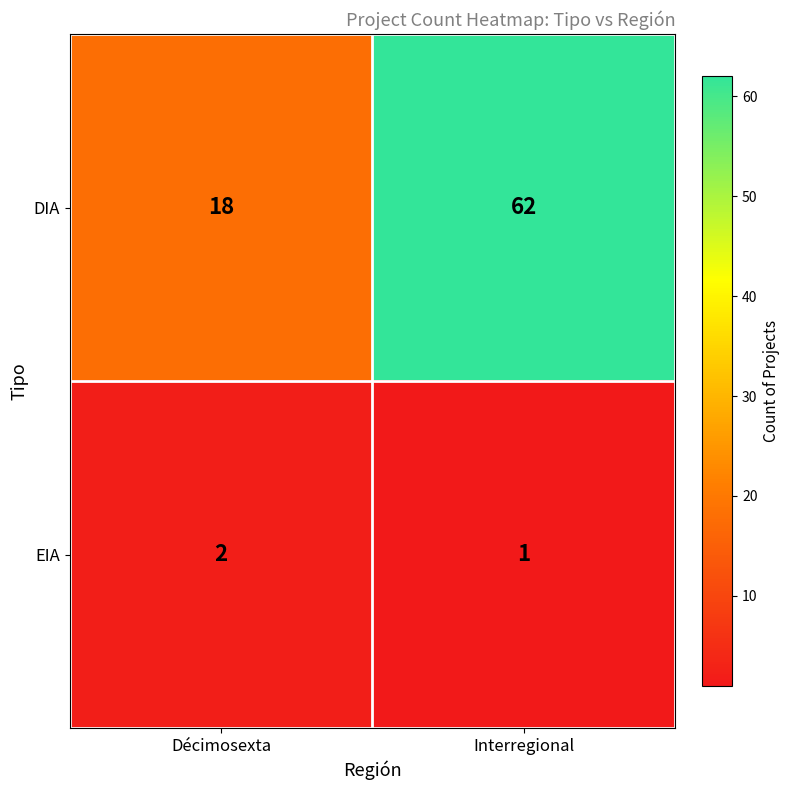

Which category has the highest value across all series?

Interregional